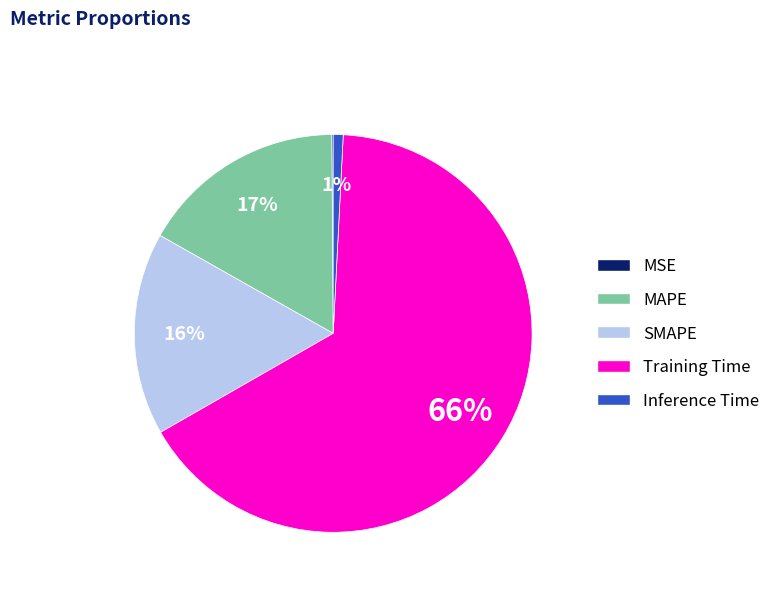

Is the sum of Training Time and MAPE greater than half?

Yes